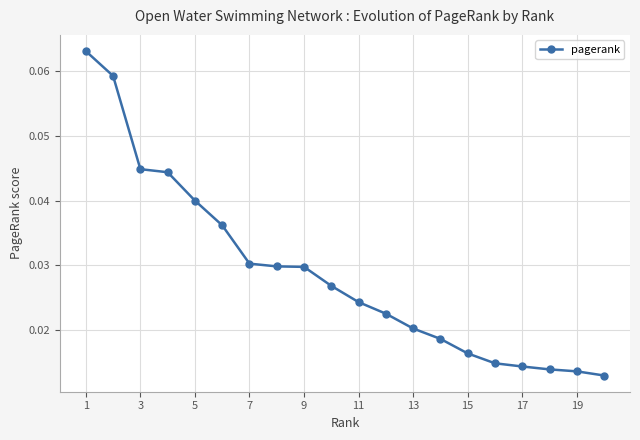

What is the sum of all values?

0.6